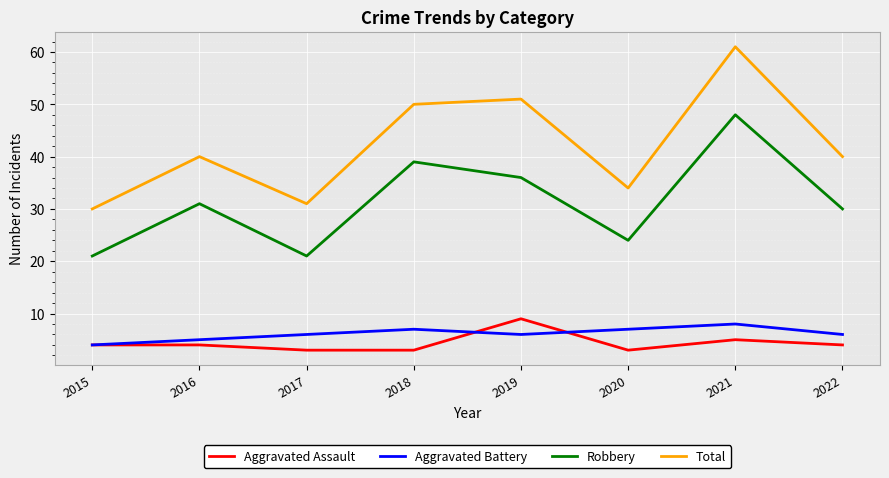

What are all the series names shown in the legend?

Aggravated Assault, Aggravated Battery, Robbery, Total